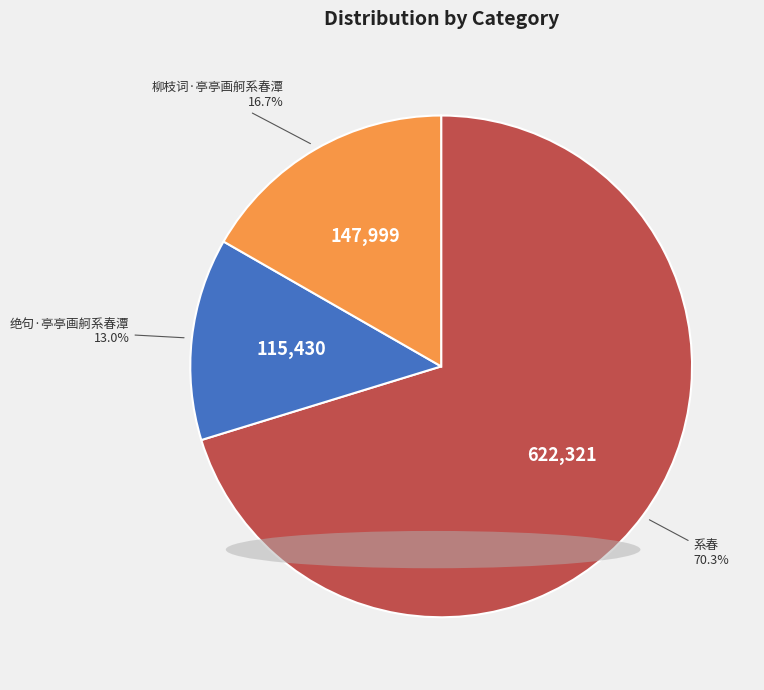

How many slices are in this pie chart?

3